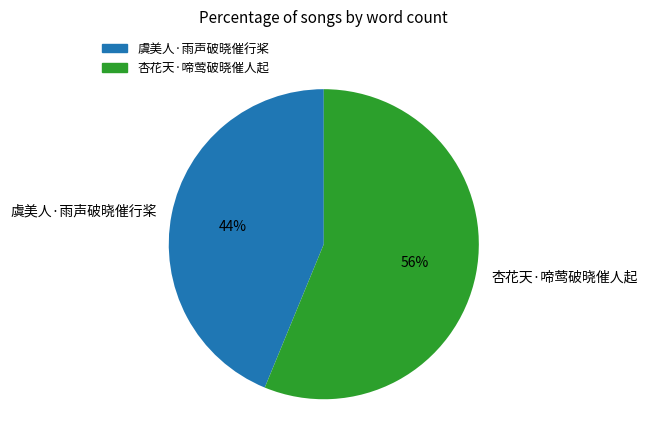

Between 虞美人·雨声破晓催行桨 and 杏花天·啼莺破晓催人起, which is larger?

杏花天·啼莺破晓催人起